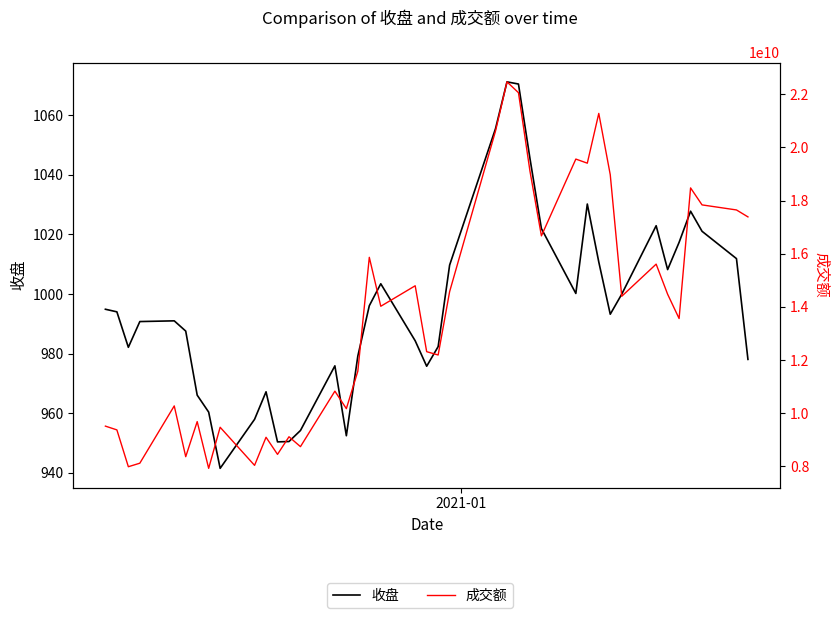

Reading right to left, transcribe all the data shown in this chart.

收盘: 978.1	1011.9	1021.0	1027.8	1017.3	1008.2	1022.9	999.9	993.2	1010.8	1030.2	1000.2	1022.0	1045.5	1070.5	1071.2	1055.5	1009.7	982.4	975.8	984.3	1003.4	996.1	979.2	952.4	975.9	954.2	950.5	950.4	967.2	958.0	941.5	960.4	966.1	987.6	991.0	990.8	982.1	994.0	994.9
成交额: 17385053184.0	17646548480.0	17836766976.0	18476073472.0	13559229440.0	14474286848.0	15607072256.0	14396656640.0	18972412928.0	21279775488.0	19407298304.0	19561489408.0	16670772992.0	19113566464.0	22060334592.0	22467959808.0	20618163200.0	14570500864.0	12186966528.0	12312067584.0	14792410880.0	14021419264.0	15862985472.0	11577236224.0	10167800832.0	10825309952.0	8737361408.0	9109077248.0	8446635776.0	9089981184.0	8032528128.0	9467136768.0	7920401920.0	9679613440.0	8358968064.0	10270253056.0	8114060032.0	7981305088.0	9367701504.0	9509510144.0